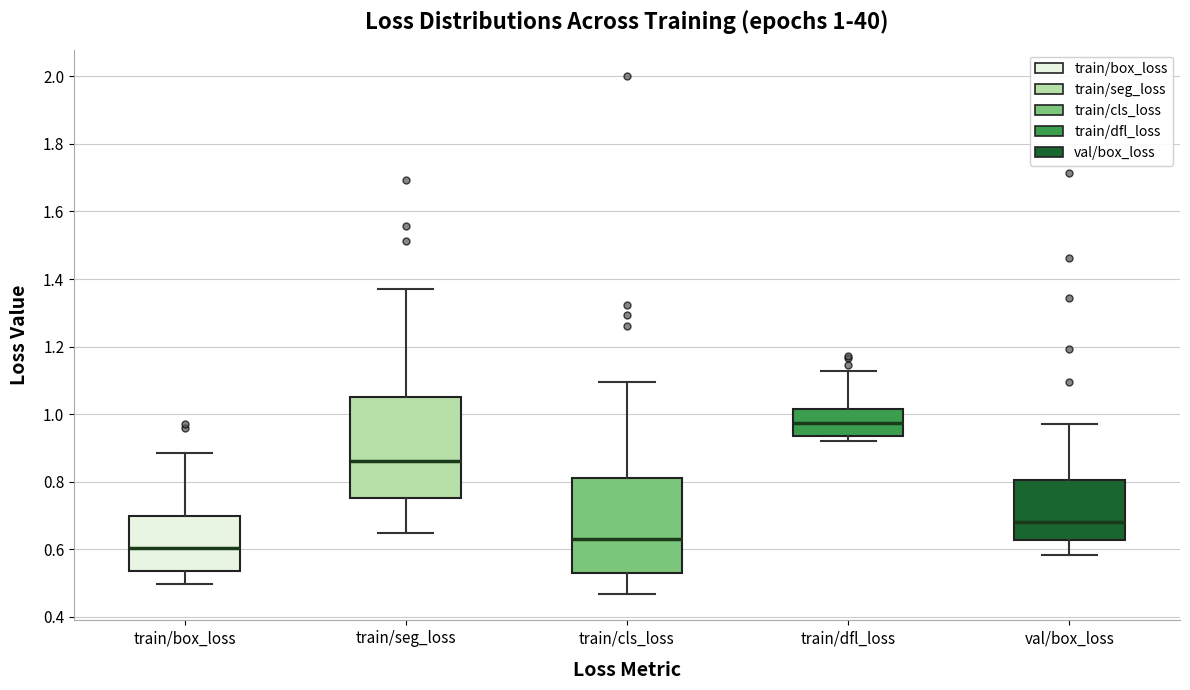

Which box's median line is the highest?

train/dfl_loss